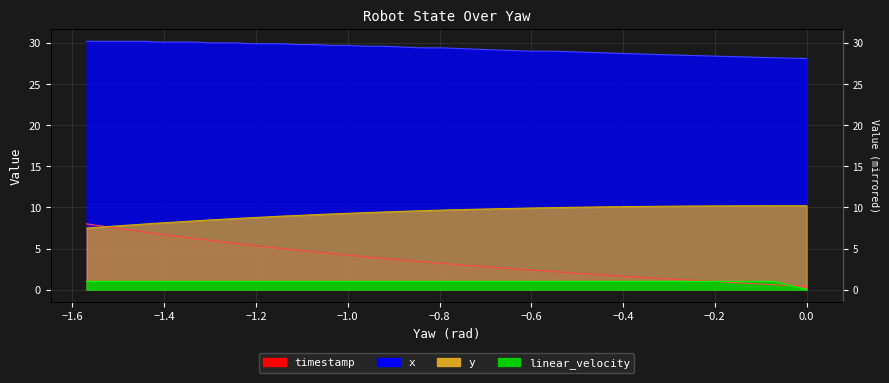

At how many categories does at least one series exceed 23?

40